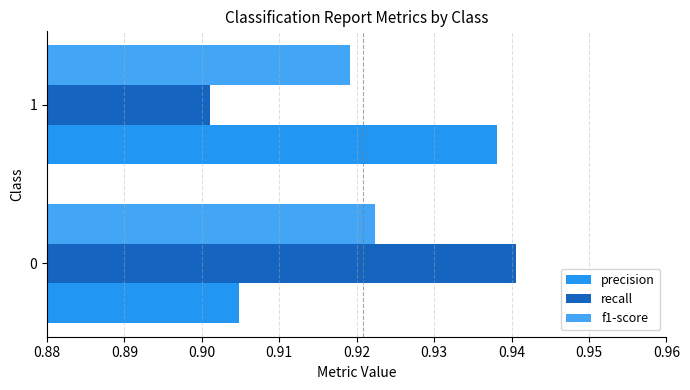

Does the chart contain stacked bars?

No